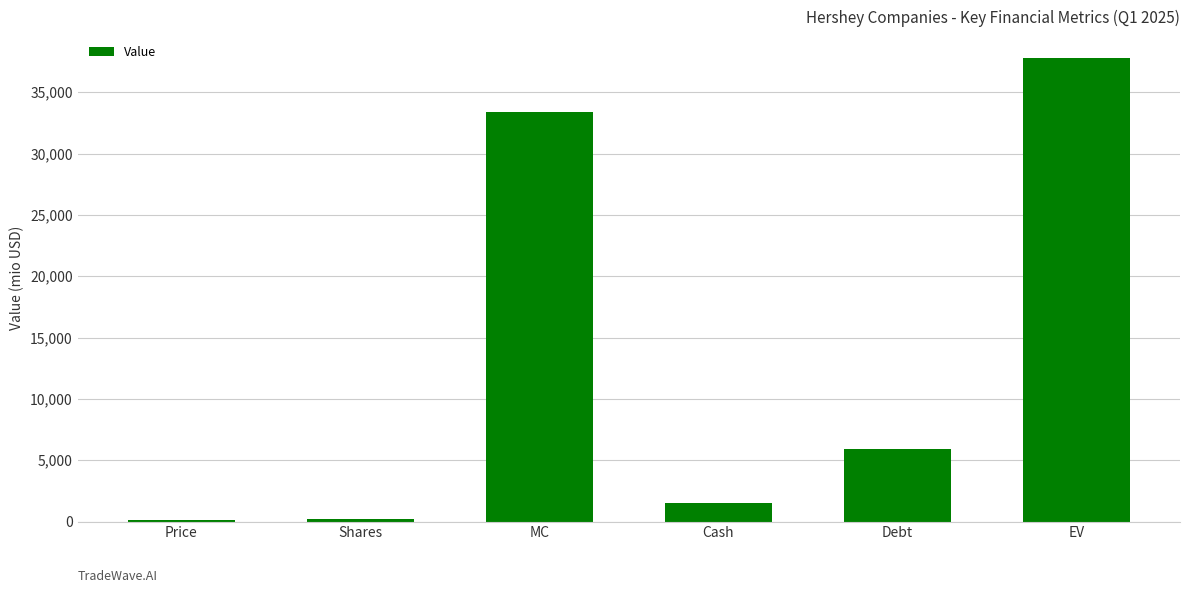

Where is the data nearest to the value 18999?

Debt